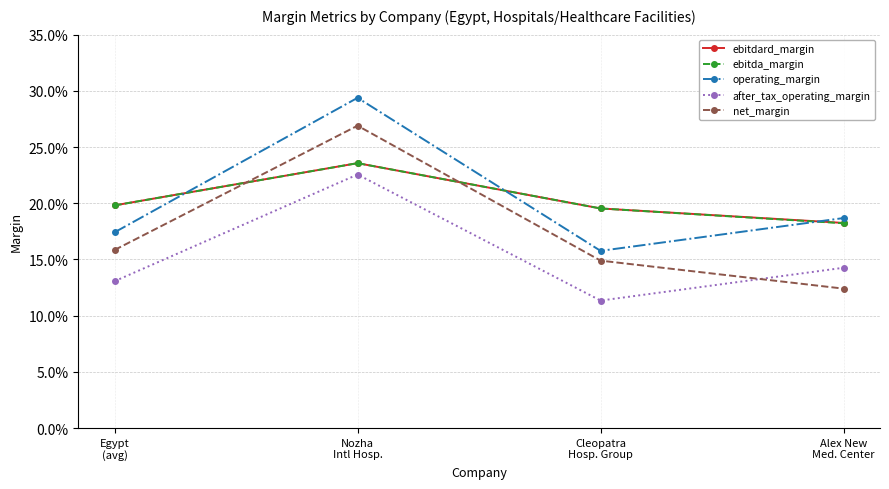

What are all the series names shown in the legend?

ebitdard_margin, ebitda_margin, operating_margin, after_tax_operating_margin, net_margin